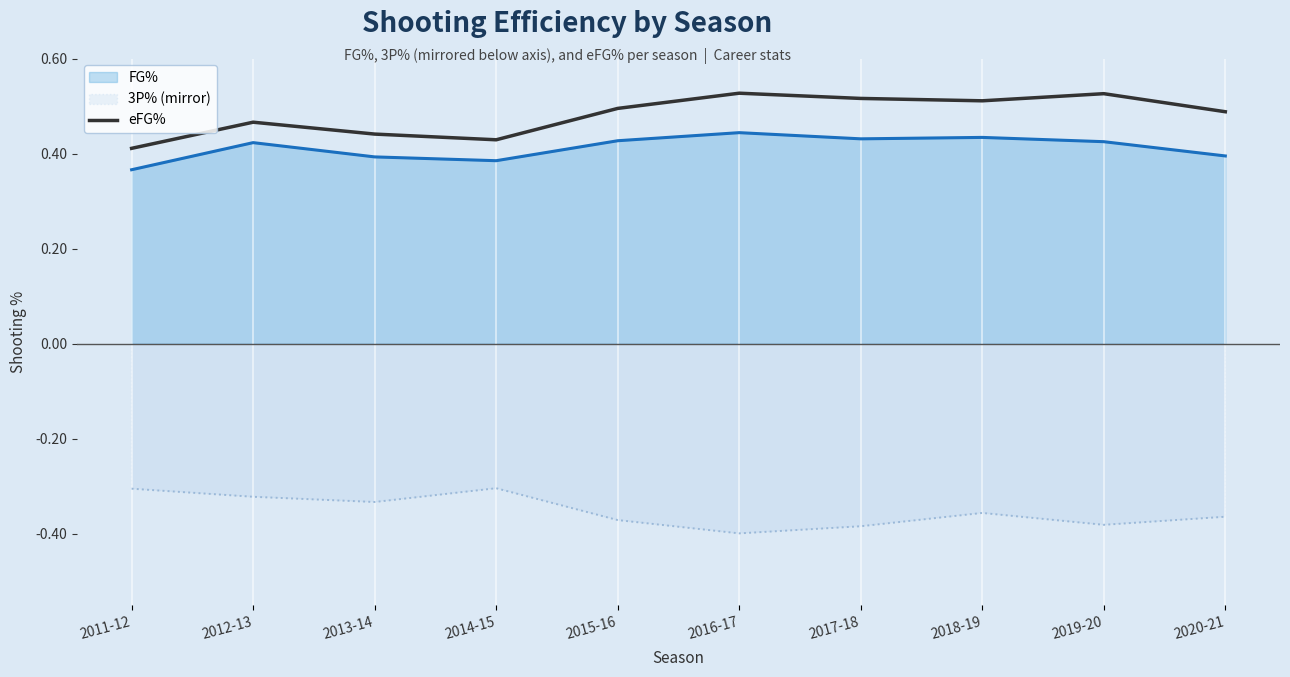

How many series are shown in this chart?

3